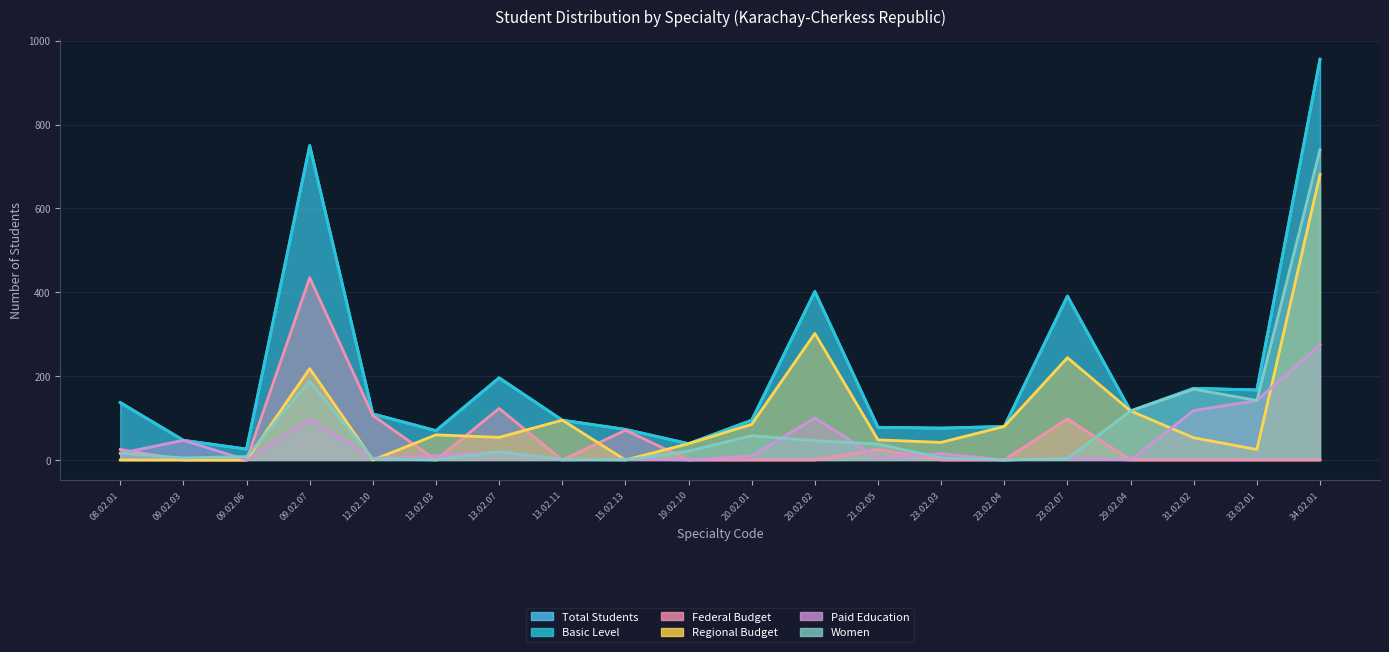

At which category is the sum across all series the highest?

34.02.01